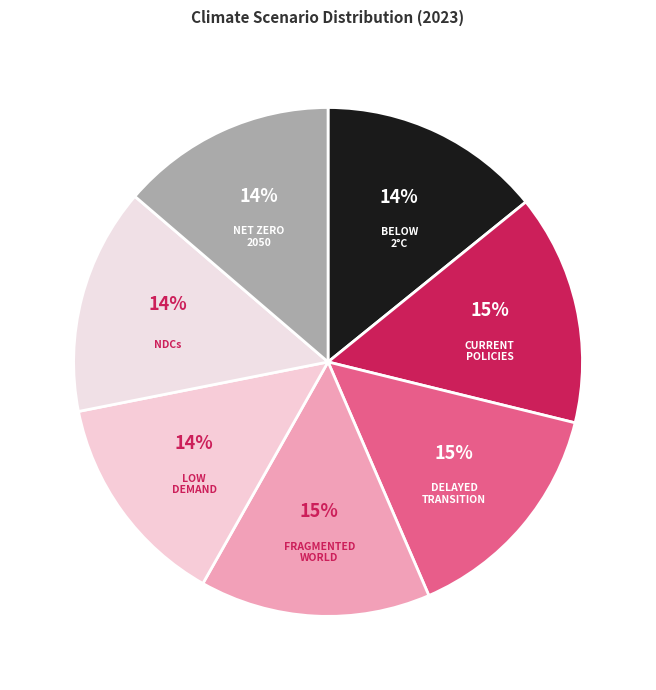

To the nearest percent, what is the difference between the largest and smallest slice percentages?

1%